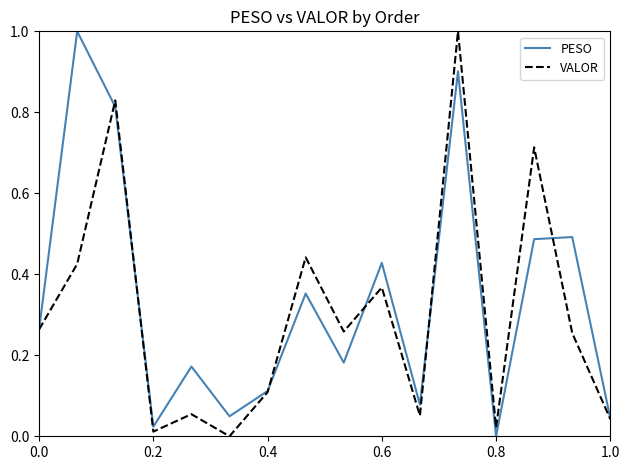

What is the greatest value displayed?

1.0